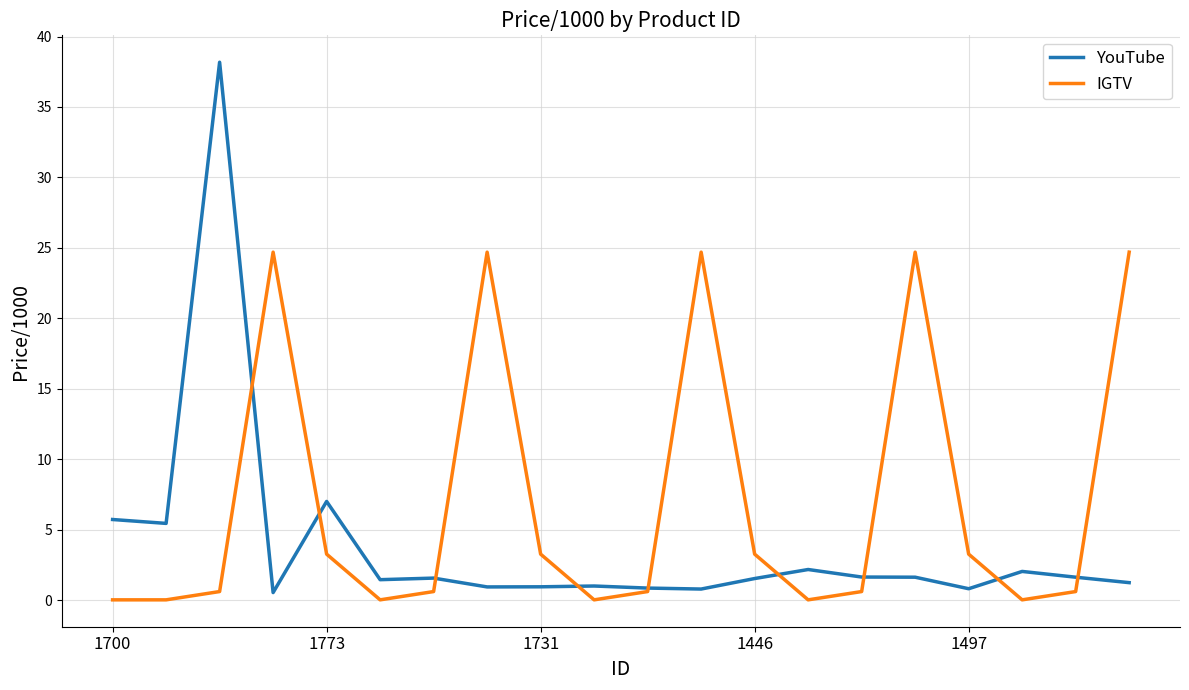

What is the maximum value for YouTube?

38.2